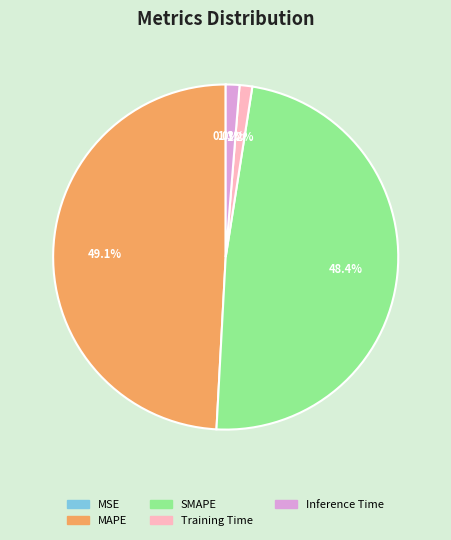

To the nearest percent, what portion does MAPE represent?

49%